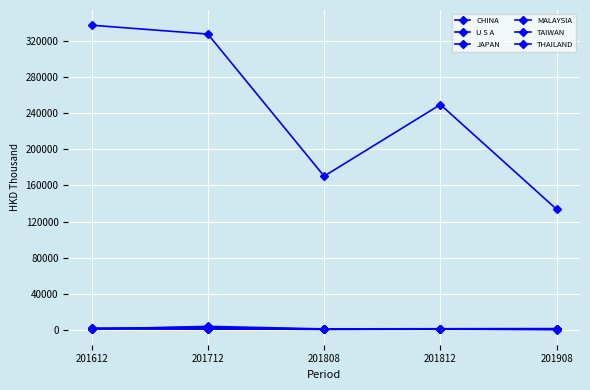

True or false: TAIWAN has a value of 1426.8 at 201712.

False